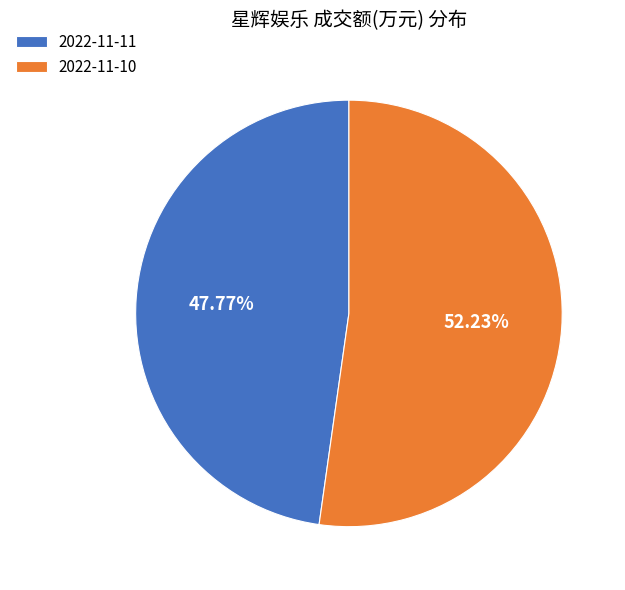

Which has a higher value, 2022-11-10 or 2022-11-11?

2022-11-10